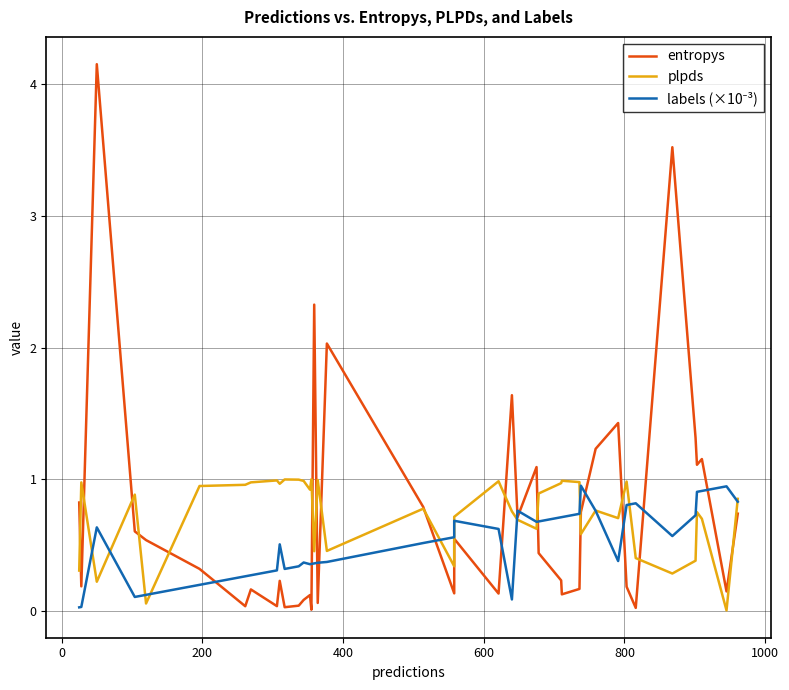

Reading left to right, transcribe all the data shown in this chart.

entropys: 0.8	0.2	4.2	0.6	0.5	0.3	0.0	0.2	0.0	0.2	0.0	0.0	0.1	0.1	0.0	2.3	0.1	2.0	0.8	0.1	0.5	0.1	1.6	0.7	1.1	0.4	0.2	0.1	0.2	0.7	1.2	1.4	0.2	0.0	3.5	1.3	1.1	1.2	0.1	0.7
plpds: 0.3	1.0	0.2	0.9	0.1	0.9	1.0	1.0	1.0	1.0	1.0	1.0	1.0	0.9	1.0	0.5	1.0	0.5	0.8	0.3	0.7	1.0	0.8	0.7	0.6	0.9	1.0	1.0	1.0	0.6	0.8	0.7	1.0	0.4	0.3	0.4	0.7	0.7	0.0	0.9
labels (×10⁻³): 0.0	0.0	0.6	0.1	0.1	0.2	0.3	0.3	0.3	0.5	0.3	0.3	0.4	0.4	0.4	0.4	0.4	0.4	0.5	0.6	0.7	0.6	0.1	0.8	0.7	0.7	0.7	0.7	0.7	0.9	0.8	0.4	0.8	0.8	0.6	0.7	0.9	0.9	0.9	0.8